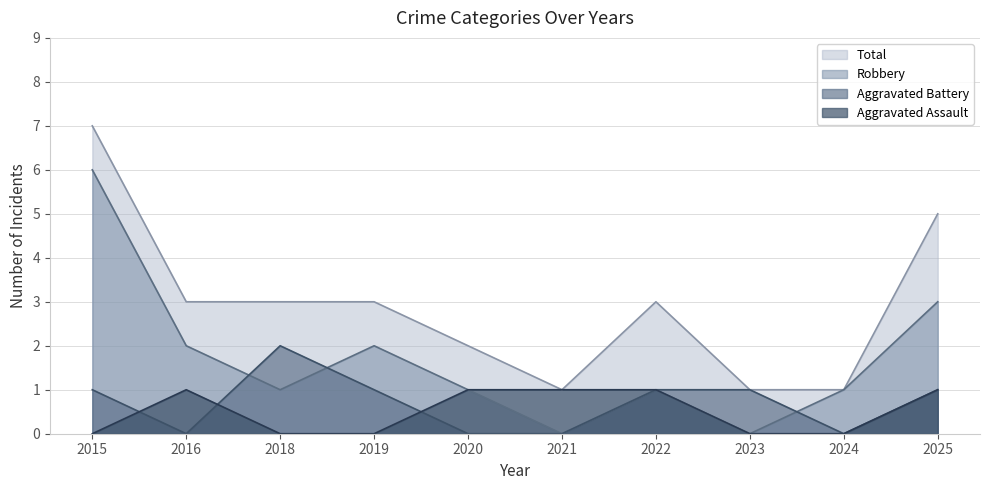

At how many categories does at least one series exceed 3?

2